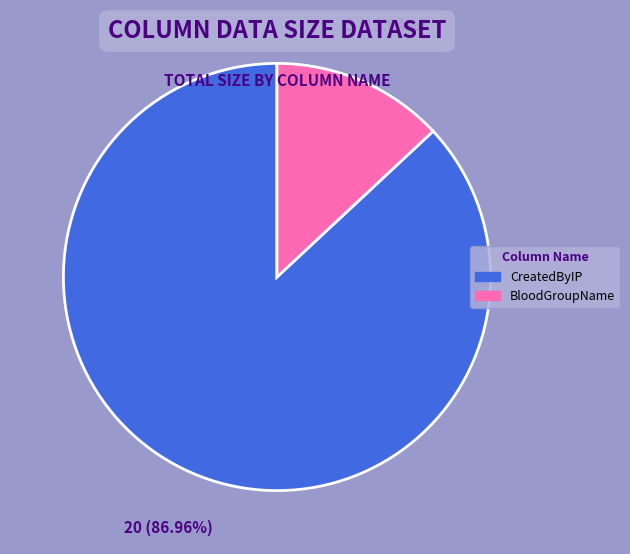

How many slices are in this pie chart?

2